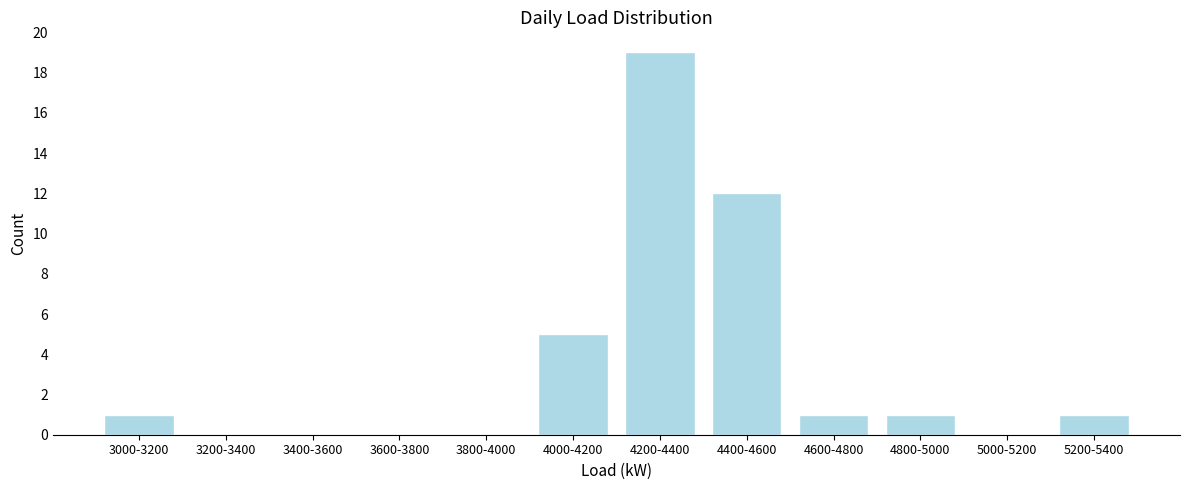

Reading left to right, what are all the values shown in this chart?

3000-3200=1	3200-3400=0	3400-3600=0	3600-3800=0	3800-4000=0	4000-4200=5	4200-4400=19	4400-4600=12	4600-4800=1	4800-5000=1	5000-5200=0	5200-5400=1